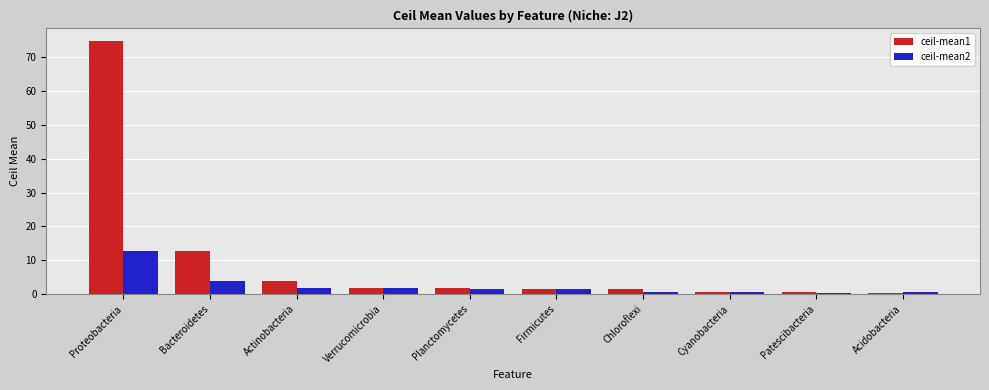

Which category has the highest value across all series?

Proteobacteria